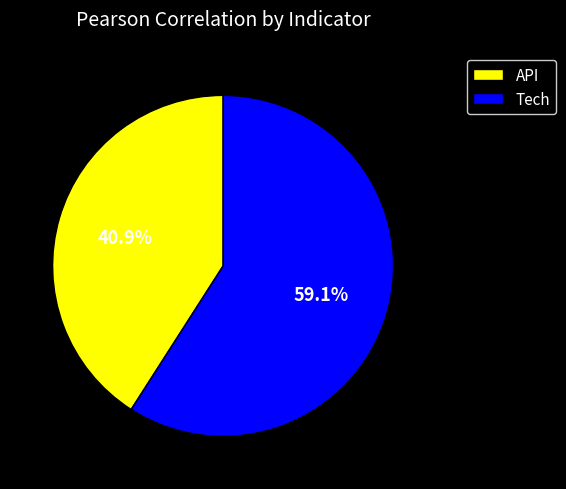

Which has a higher value, Tech or API?

Tech